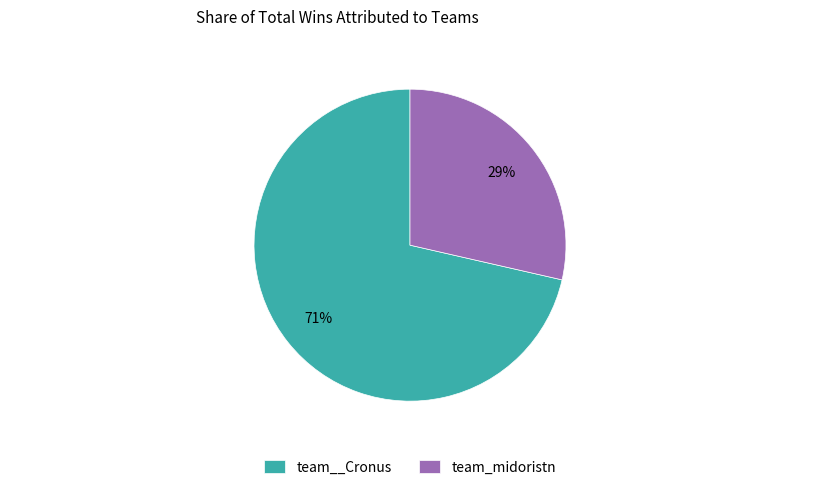

Is the sum of team_midoristn and team__Cronus greater than half?

Yes